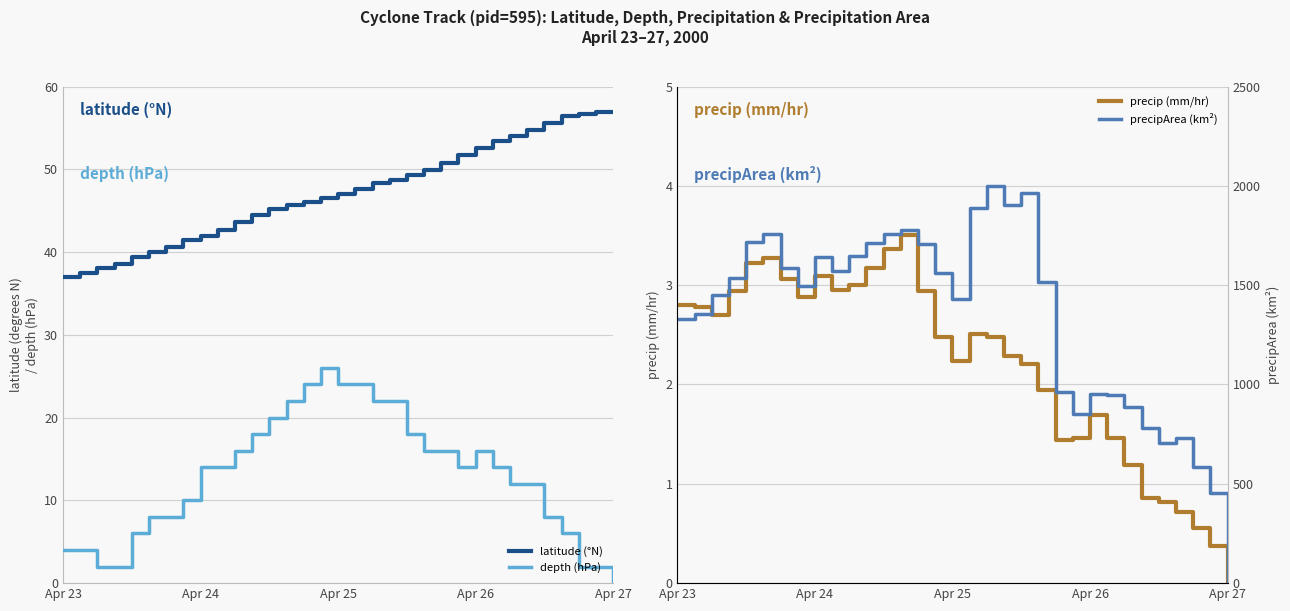

True or false: precipArea (km²) and depth (hPa) intersect in this chart.

False